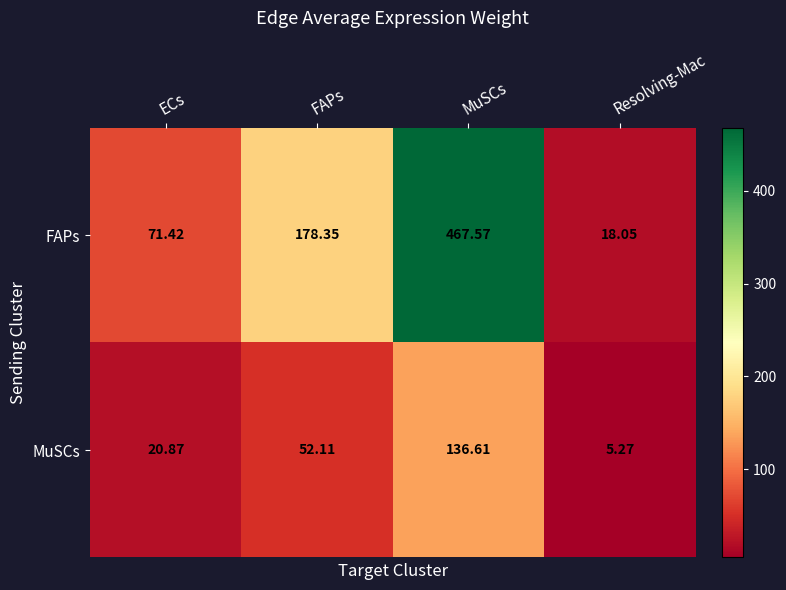

Which category has the highest value in the MuSCs series?

MuSCs